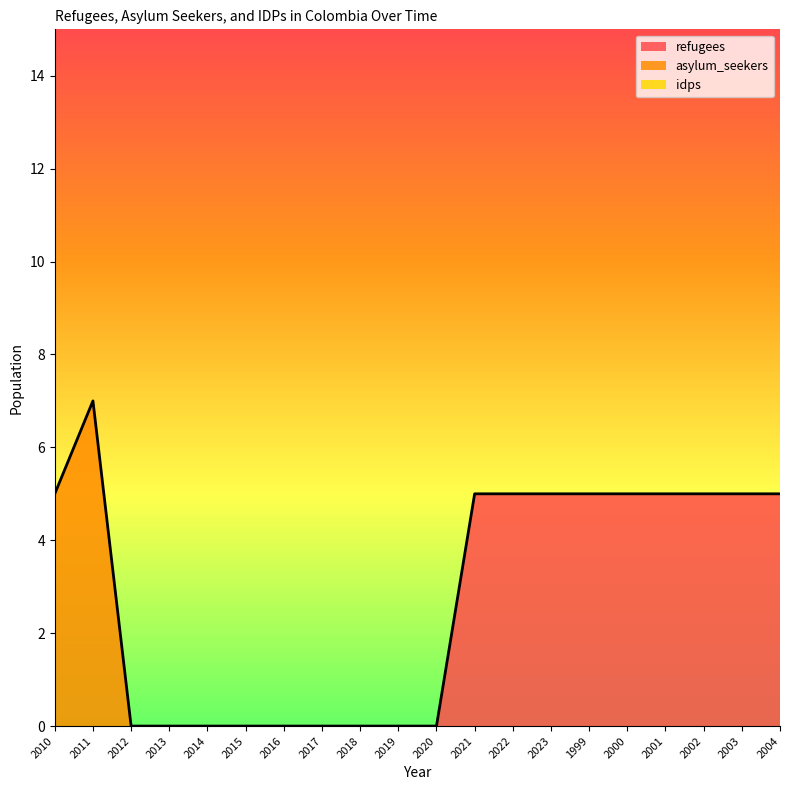

Reading left to right, transcribe all the data shown in this chart.

refugees: 2010=0	2011=0	2012=0	2013=0	2014=0	2015=0	2016=0	2017=0	2018=0	2019=0	2020=0	2021=5	2022=5	2023=5	1999=5	2000=5	2001=5	2002=5	2003=5	2004=5
asylum_seekers: 2010=5	2011=7	2012=0	2013=0	2014=0	2015=0	2016=0	2017=0	2018=0	2019=0	2020=0	2021=0	2022=0	2023=0	1999=0	2000=0	2001=0	2002=0	2003=0	2004=0
idps: 2010=0	2011=0	2012=0	2013=0	2014=0	2015=0	2016=0	2017=0	2018=0	2019=0	2020=0	2021=0	2022=0	2023=0	1999=0	2000=0	2001=0	2002=0	2003=0	2004=0